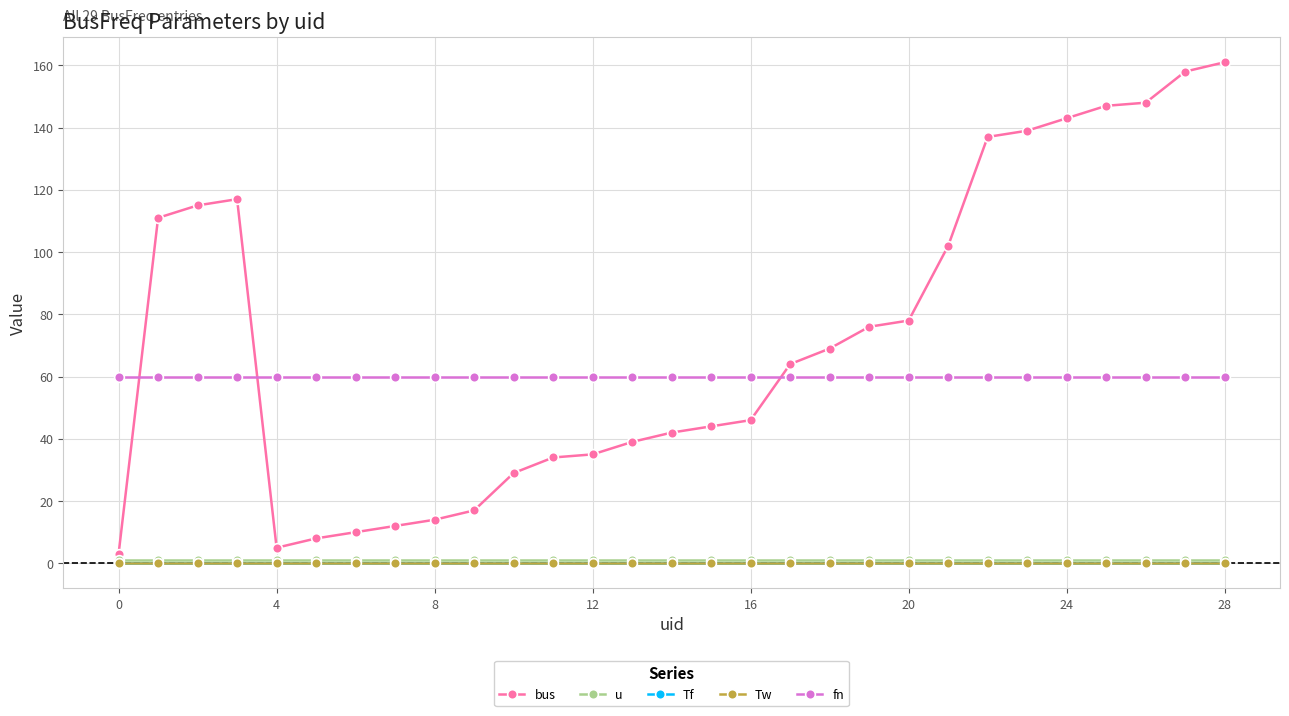

At which category is the sum across all series the highest?

28